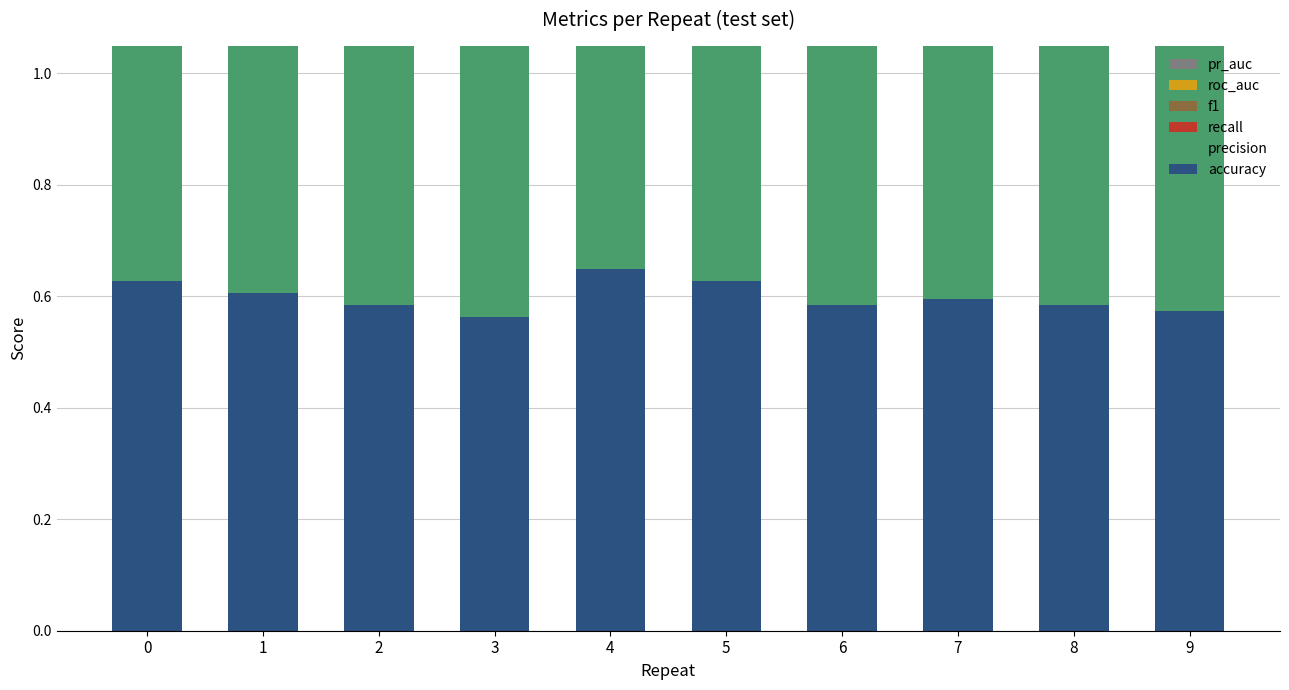

What is the smallest value displayed?

0.3